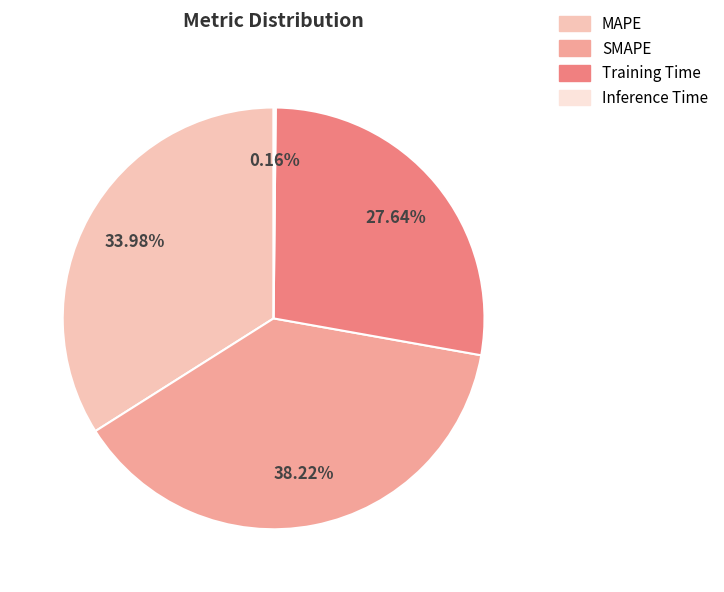

What is the largest slice in the pie chart?

SMAPE